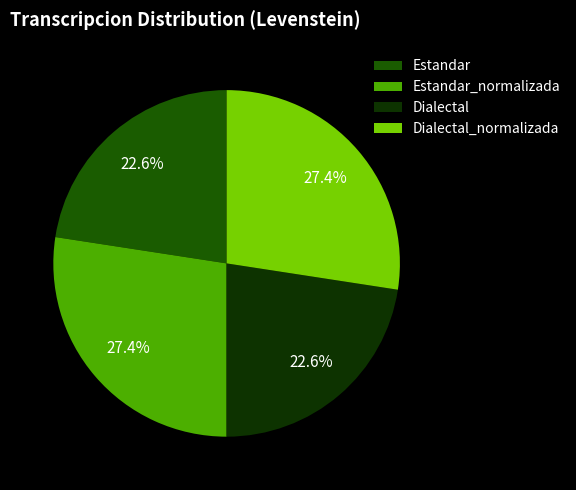

To the nearest percent, what is the combined percentage of Estandar_normalizada and Estandar?

50%